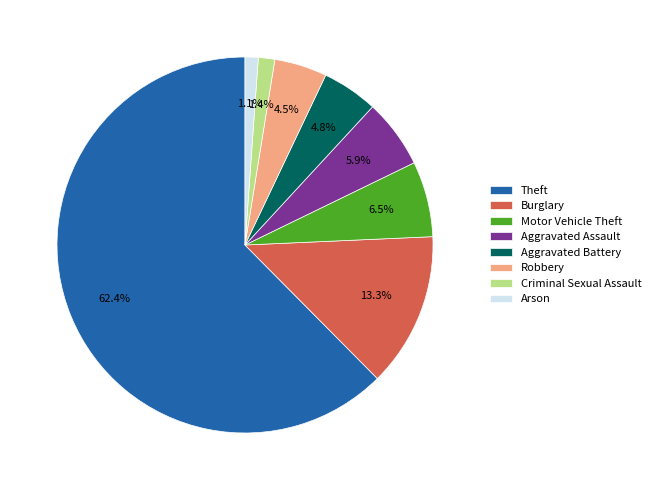

Which has a higher value, Criminal Sexual Assault or Burglary?

Burglary